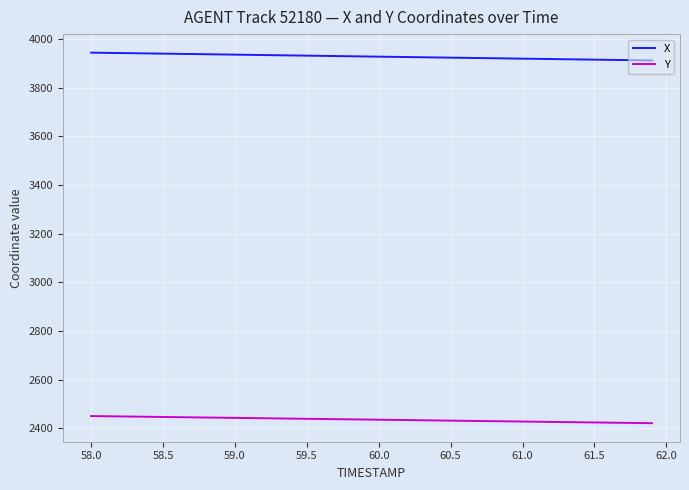

What is the greatest value displayed?

3944.4